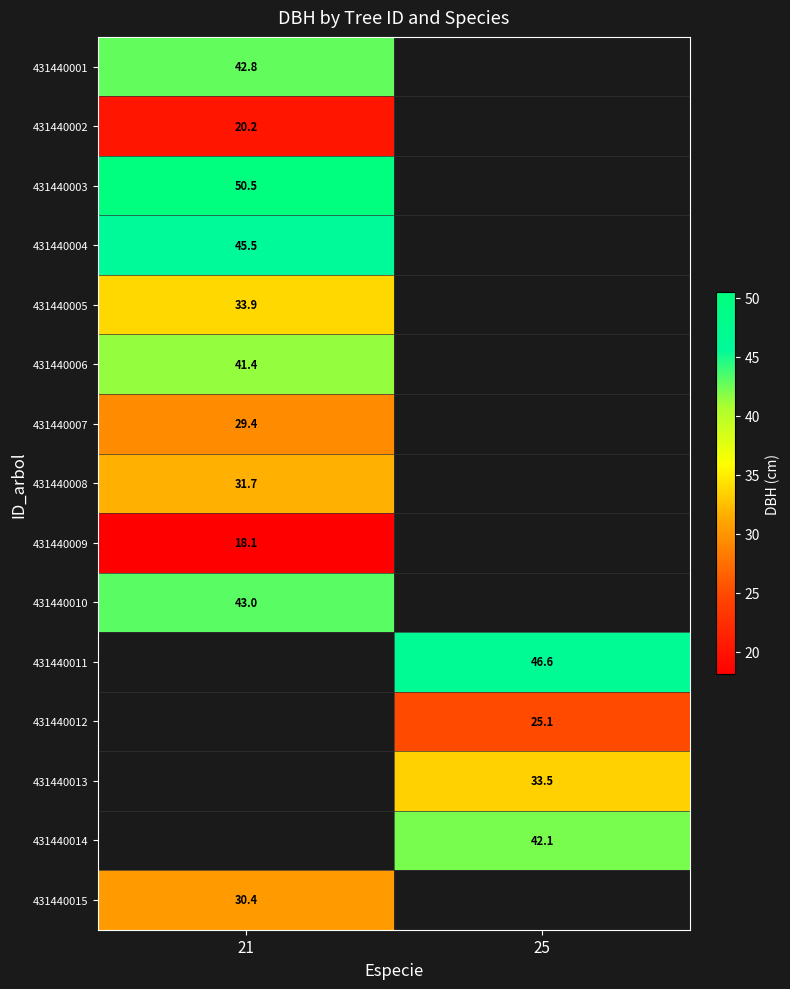

At which category does the chart reach its minimum across all series?

21